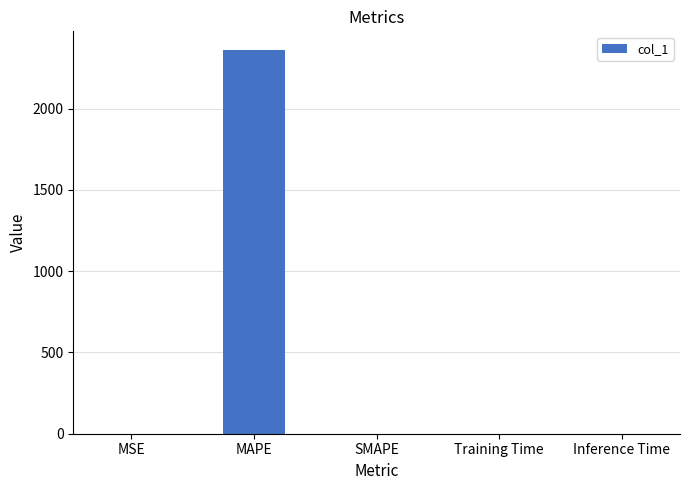

Between MAPE and MSE, which is larger?

MAPE